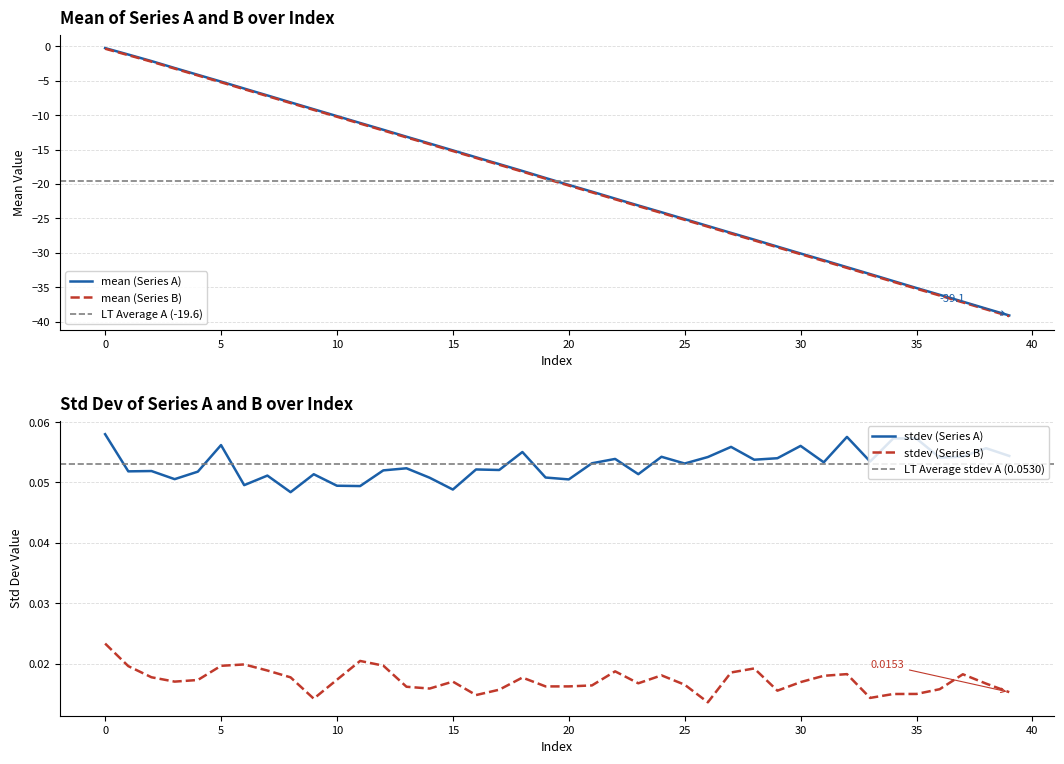

Is this an area chart (filled region under the line)?

No